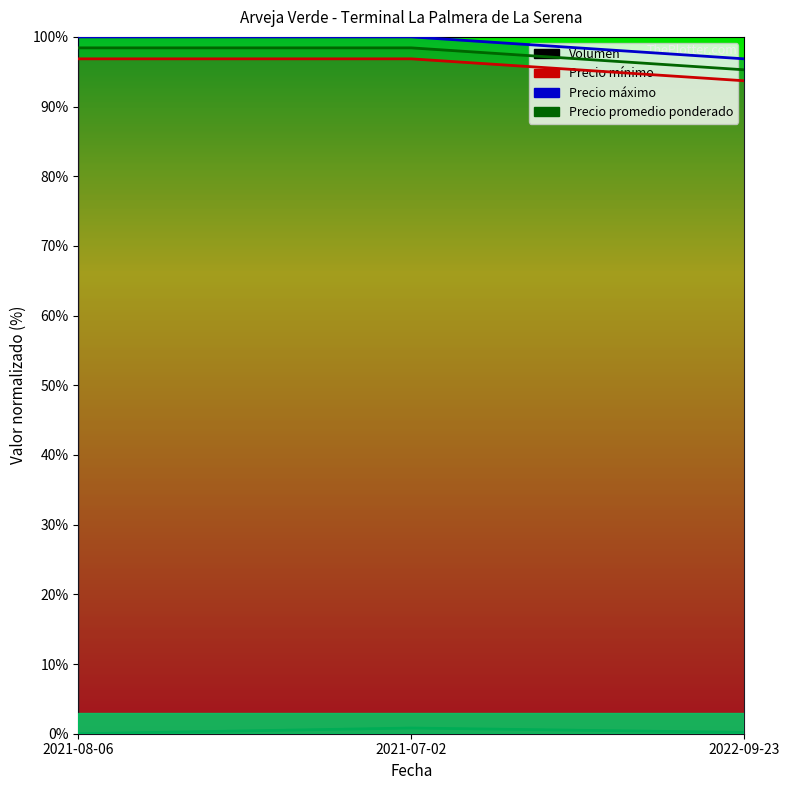

What is the difference between the Precio máximo values at 2022-09-23 and 2021-08-06?

3.1